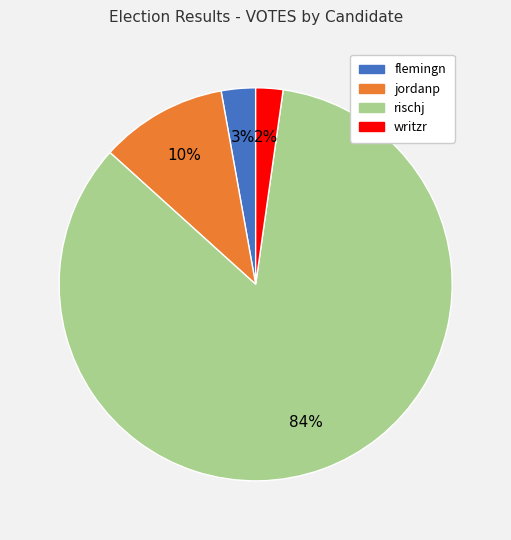

Count the number of slices in the pie.

4